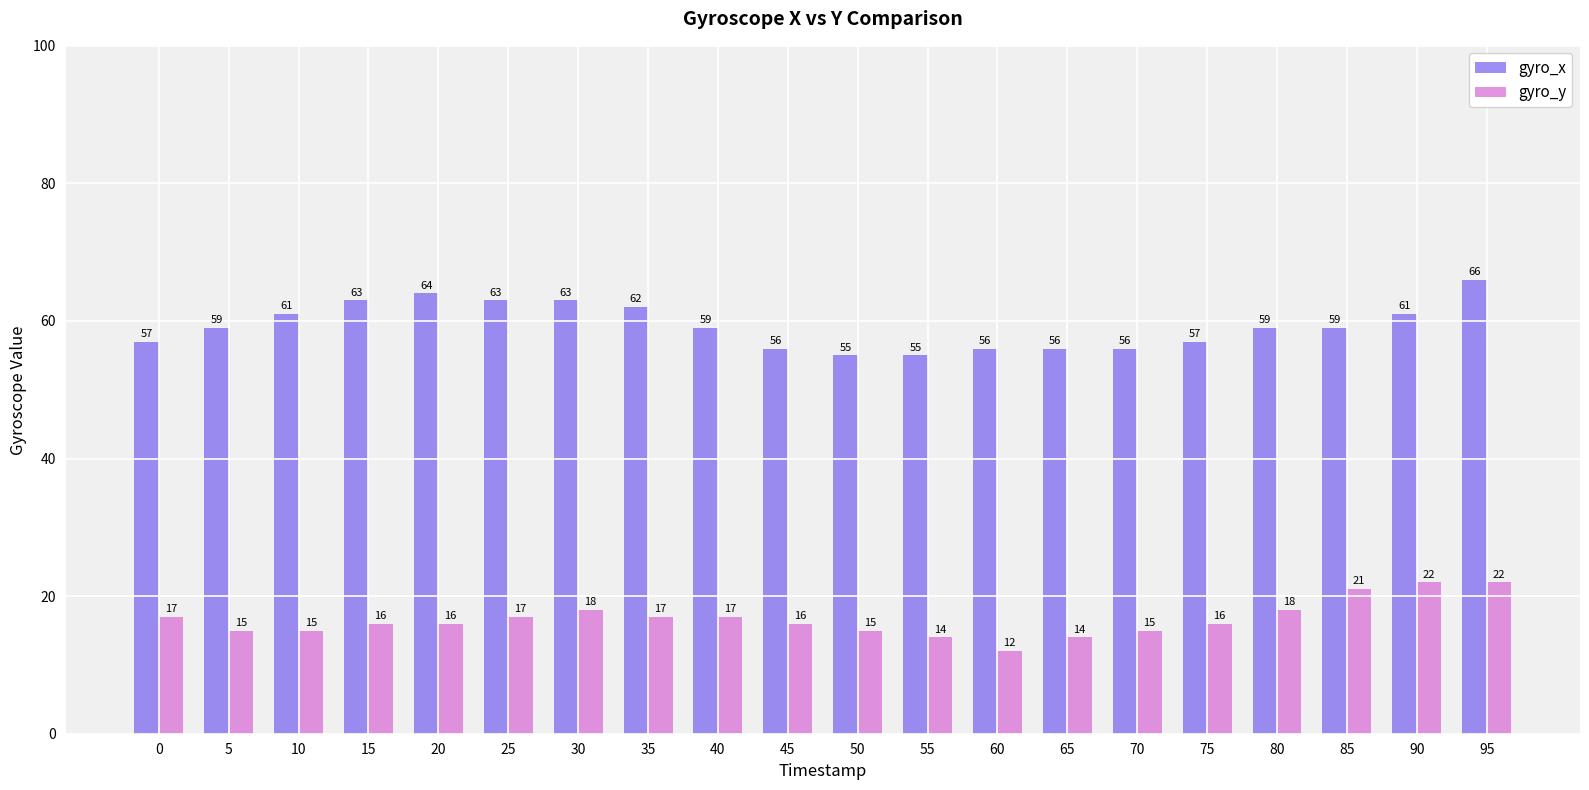

Reading left to right, extract all data points from this chart.

gyro_x: 0=57	5=59	10=61	15=63	20=64	25=63	30=63	35=62	40=59	45=56	50=55	55=55	60=56	65=56	70=56	75=57	80=59	85=59	90=61	95=66
gyro_y: 0=17	5=15	10=15	15=16	20=16	25=17	30=18	35=17	40=17	45=16	50=15	55=14	60=12	65=14	70=15	75=16	80=18	85=21	90=22	95=22